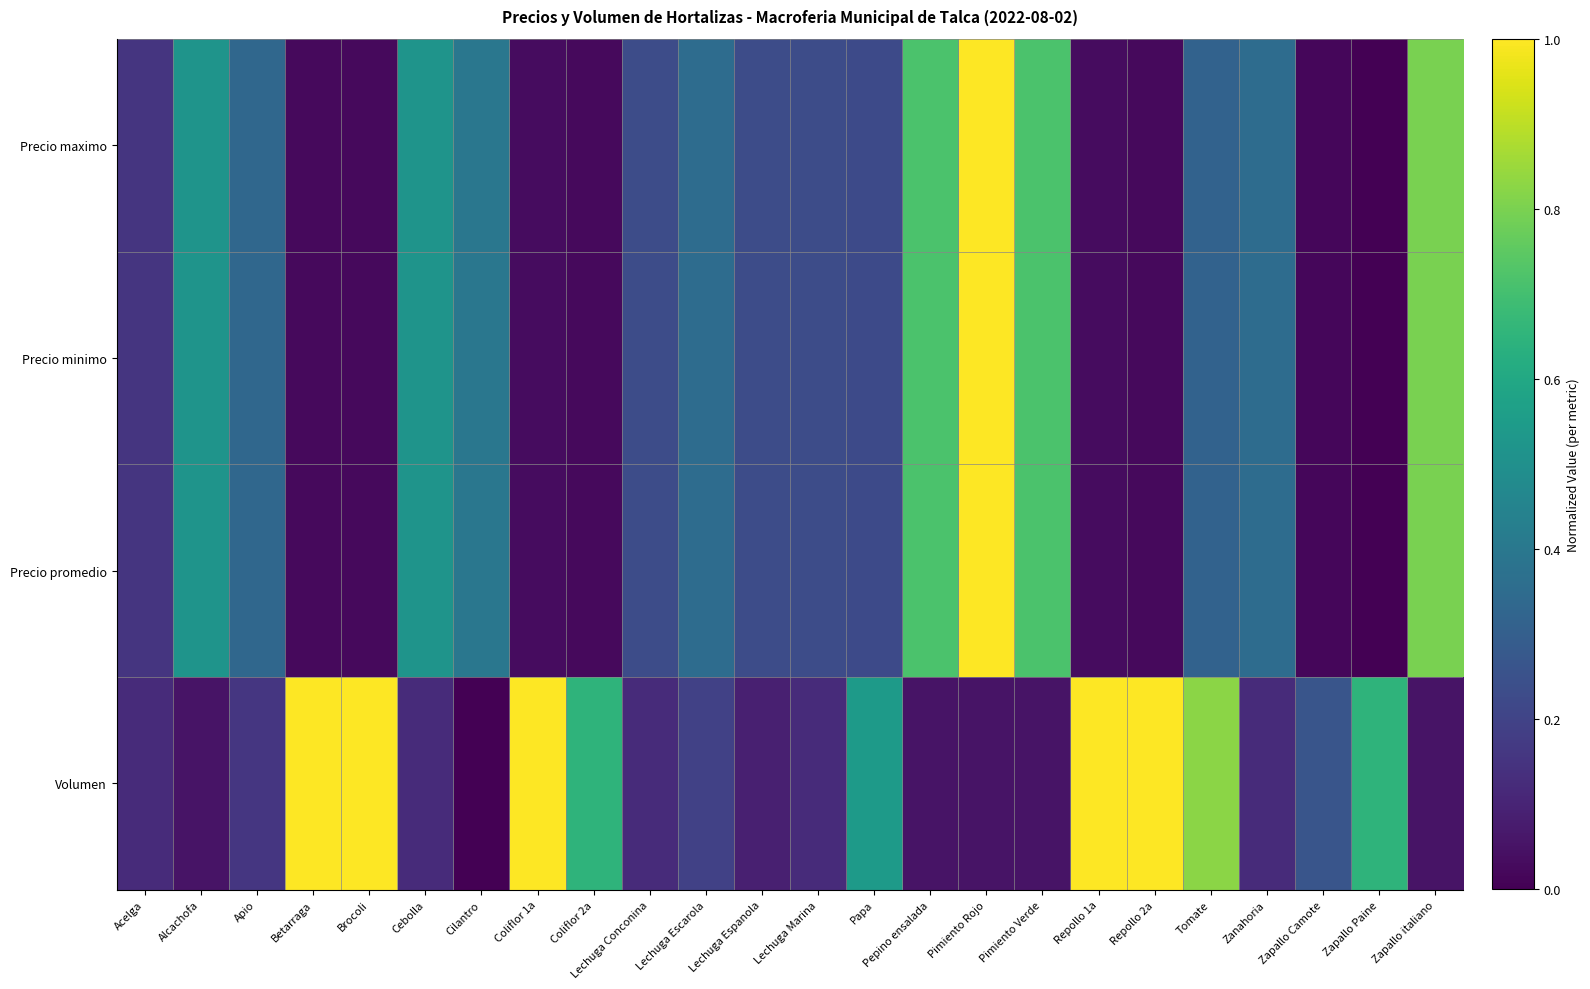

What is the total value across all series at Pimiento Rojo?

3.1